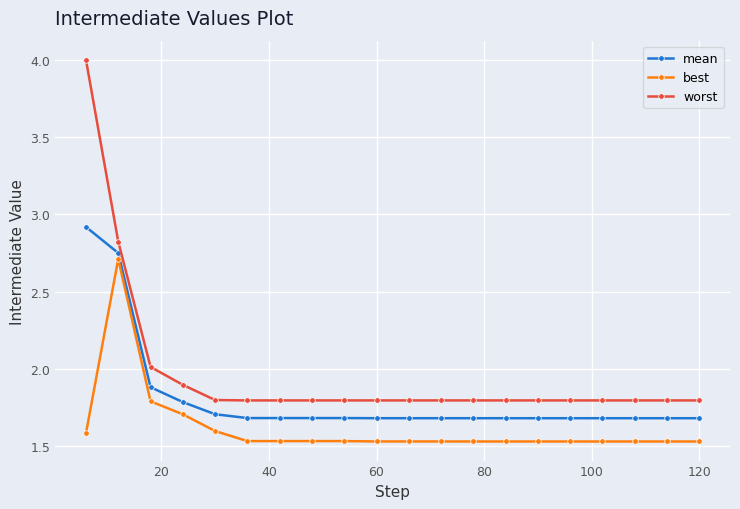

What is the greatest value displayed?

4.0